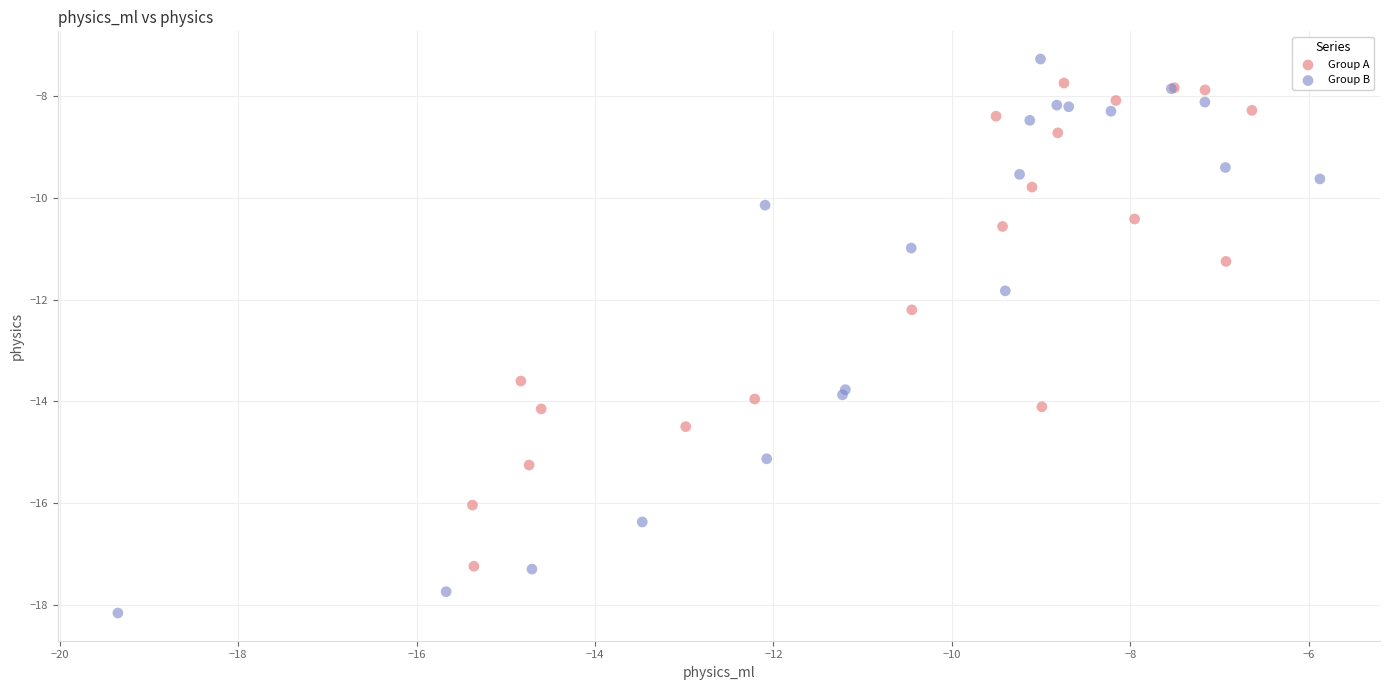

Which series reaches the minimum Y coordinate?

Group B